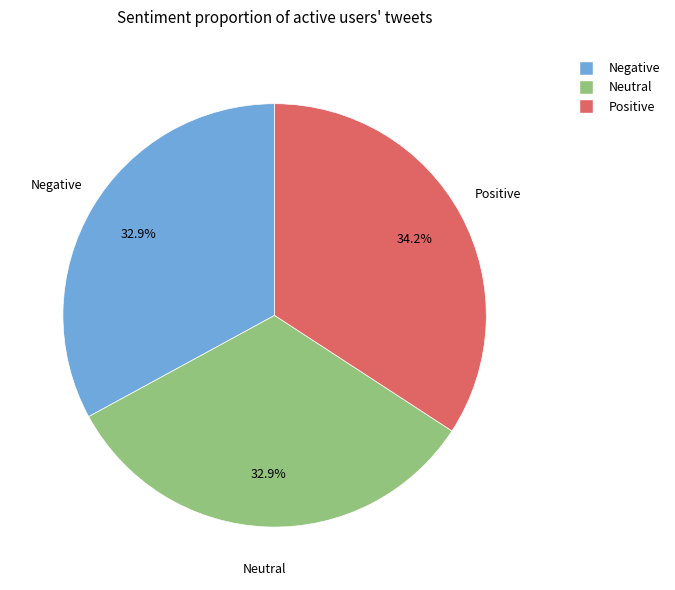

How many segments does this pie chart have?

3